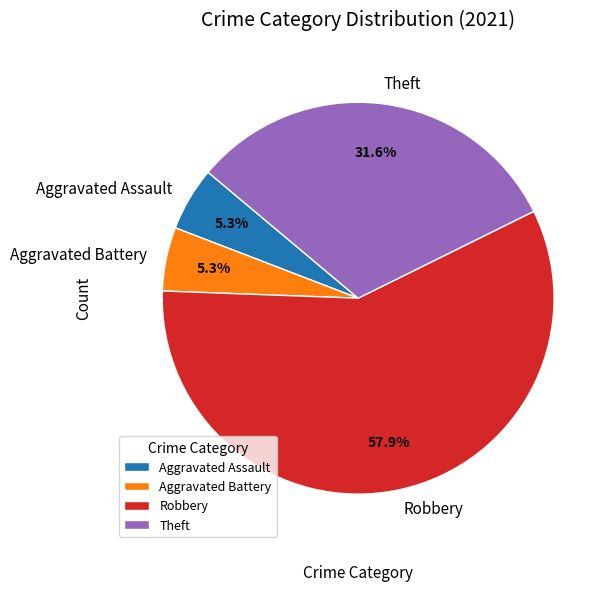

Count the number of slices in the pie.

4